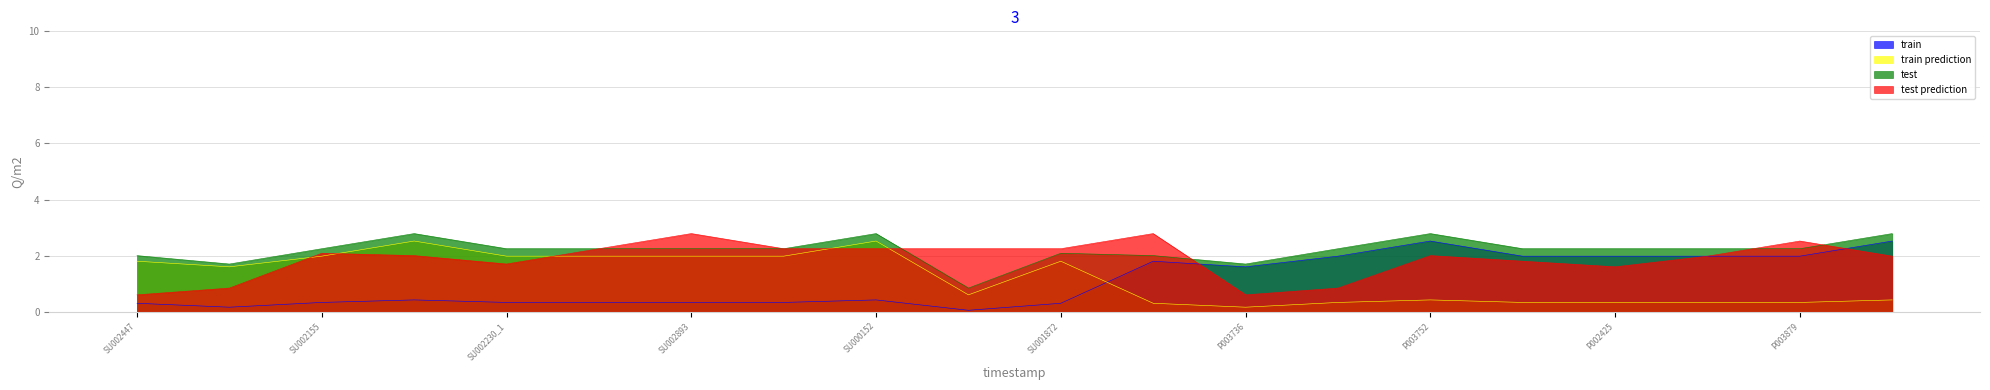

How many categories are shown in the chart?

20